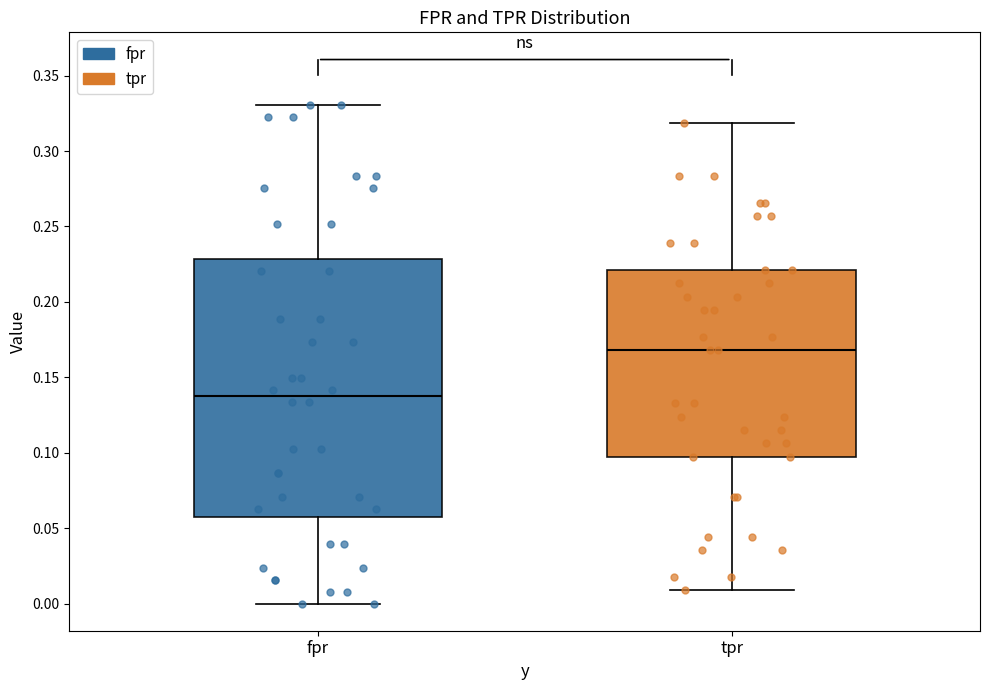

Reading left to right, read every box against the y-axis: the position of its median line, the range the box covers, and the ends of its whiskers. The values are not printed on the chart, so give them approximately, as read against the axis.

fpr: median 0.140, box 0.055 to 0.230, whiskers 0.000 to 0.330
tpr: median 0.170, box 0.095 to 0.220, whiskers 0.010 to 0.320